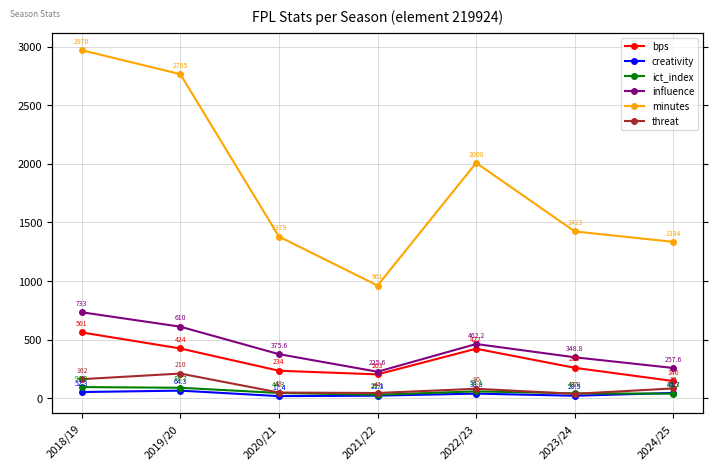

What is the sum of all minutes values?

12840.0